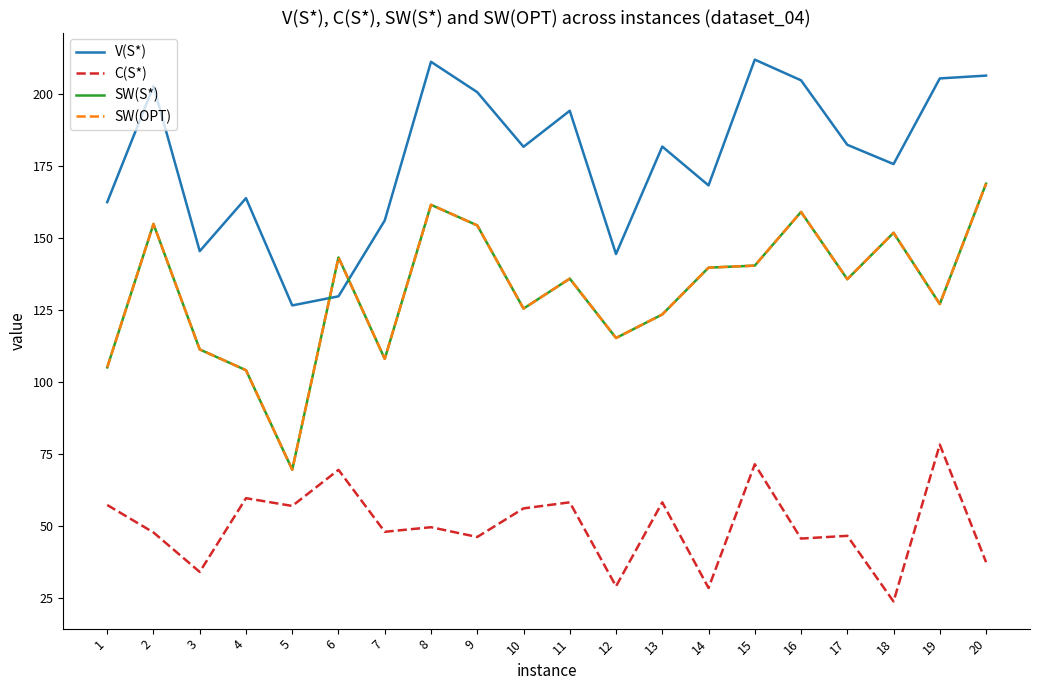

What is the difference between the highest and lowest values at 9?

154.3